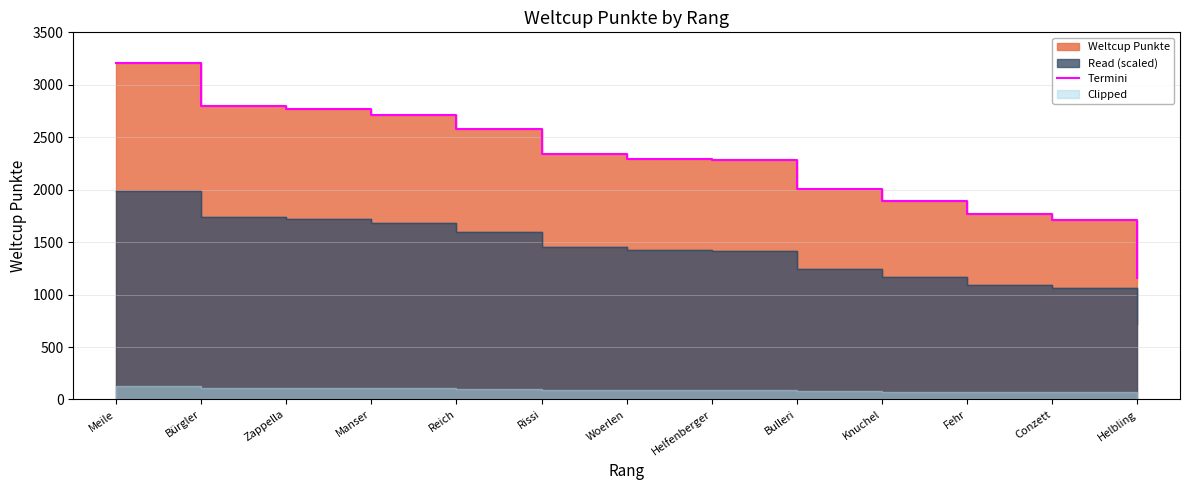

Between Manser and Helbling, which is larger?

Manser